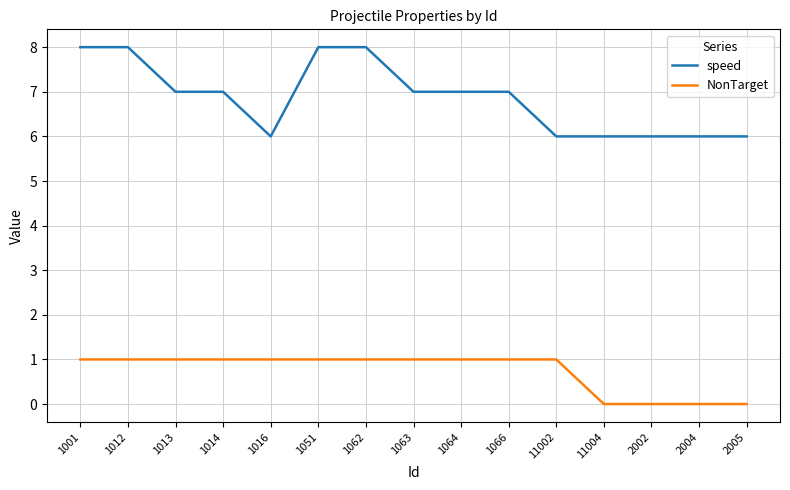

What is the spread (max minus min) of values at 1014?

6